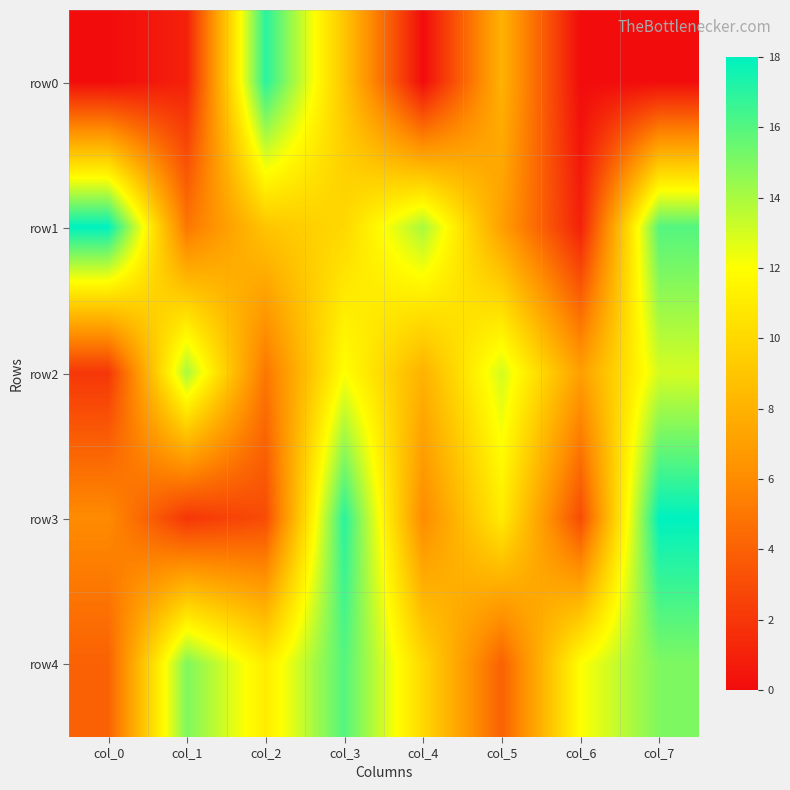

Reading left to right, list all the values displayed in this chart.

row0: col_0=0	col_1=1	col_2=17	col_3=9	col_4=0	col_5=8	col_6=0	col_7=0
row1: col_0=18	col_1=5	col_2=9	col_3=10	col_4=14	col_5=7	col_6=1	col_7=16
row2: col_0=2	col_1=14	col_2=5	col_3=12	col_4=8	col_5=13	col_6=7	col_7=13
row3: col_0=6	col_1=2	col_2=3	col_3=17	col_4=6	col_5=11	col_6=3	col_7=18
row4: col_0=4	col_1=15	col_2=11	col_3=16	col_4=10	col_5=4	col_6=12	col_7=15